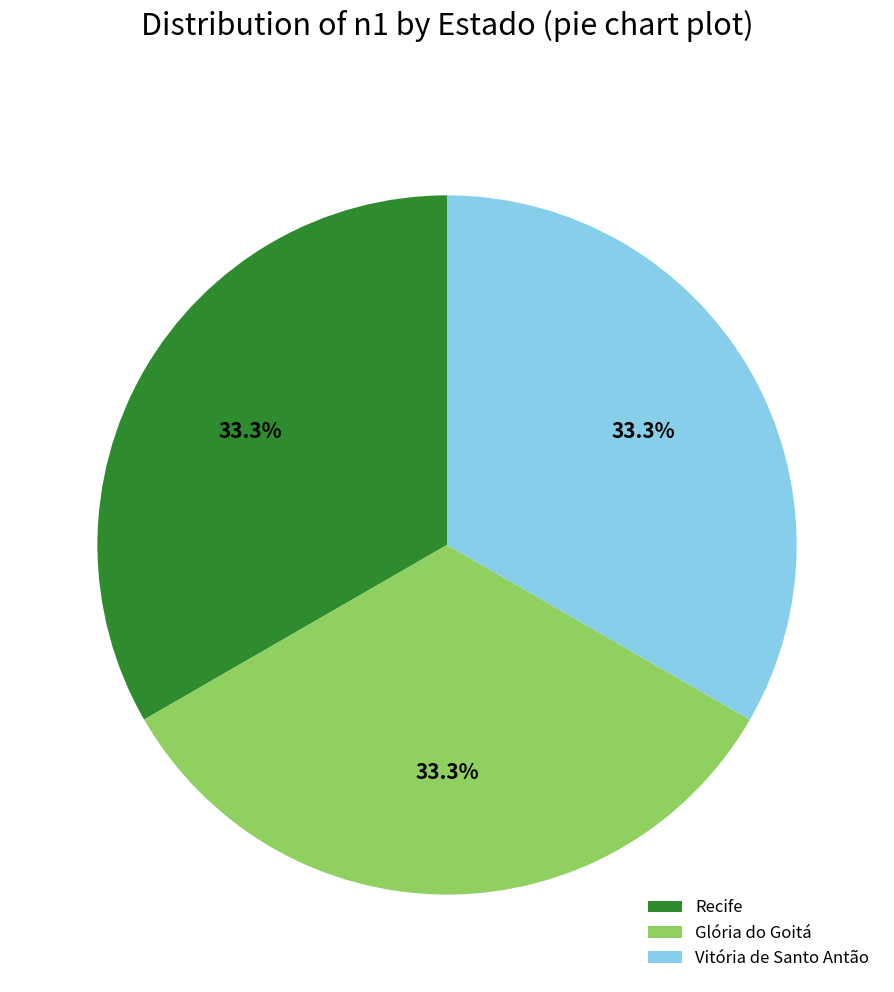

Does any single category account for the majority?

No